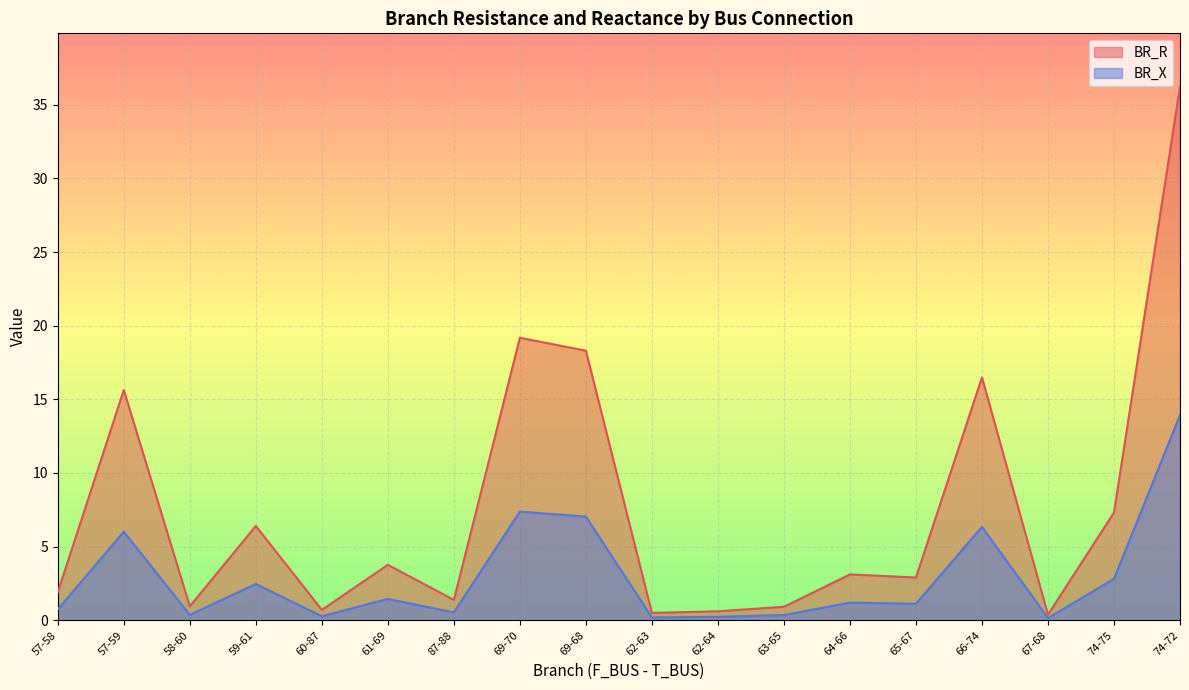

Reading left to right, extract all data points from this chart.

BR_R: 57-58=1.9	57-59=15.6	58-60=1.0	59-61=6.4	60-87=0.7	61-69=3.8	87-88=1.4	69-70=19.2	69-68=18.3	62-63=0.5	62-64=0.6	63-65=0.9	64-66=3.1	65-67=2.9	66-74=16.5	67-68=0.4	74-75=7.3	74-72=36.2
BR_X: 57-58=0.7	57-59=6.0	58-60=0.4	59-61=2.5	60-87=0.3	61-69=1.4	87-88=0.5	69-70=7.4	69-68=7.0	62-63=0.2	62-64=0.2	63-65=0.4	64-66=1.2	65-67=1.1	66-74=6.3	67-68=0.1	74-75=2.8	74-72=13.9